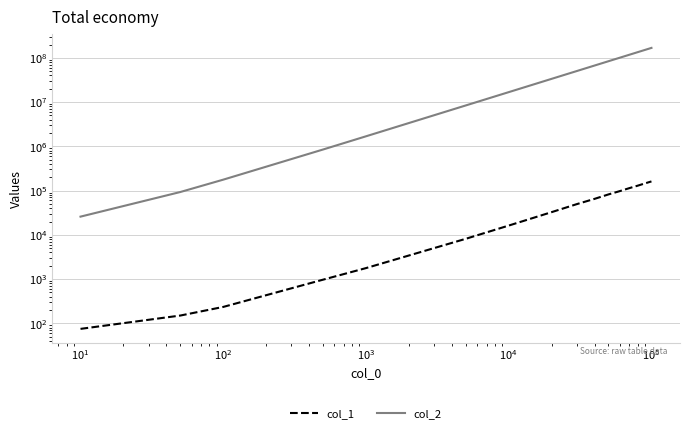

What is the difference between the second highest and minimum values in the col_1 series?

145312